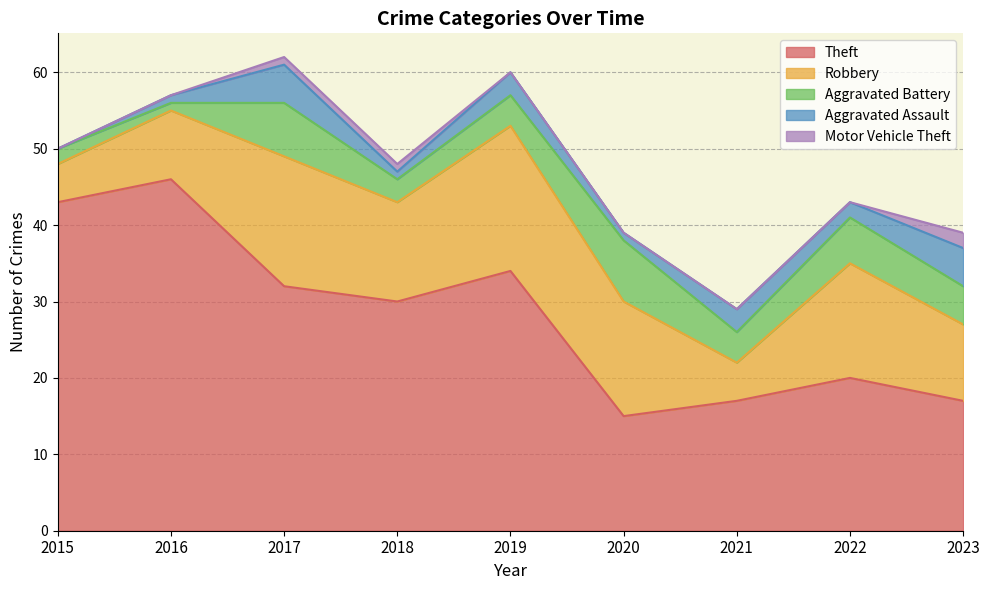

The value of Robbery at 2021 is 5. True or false?

True